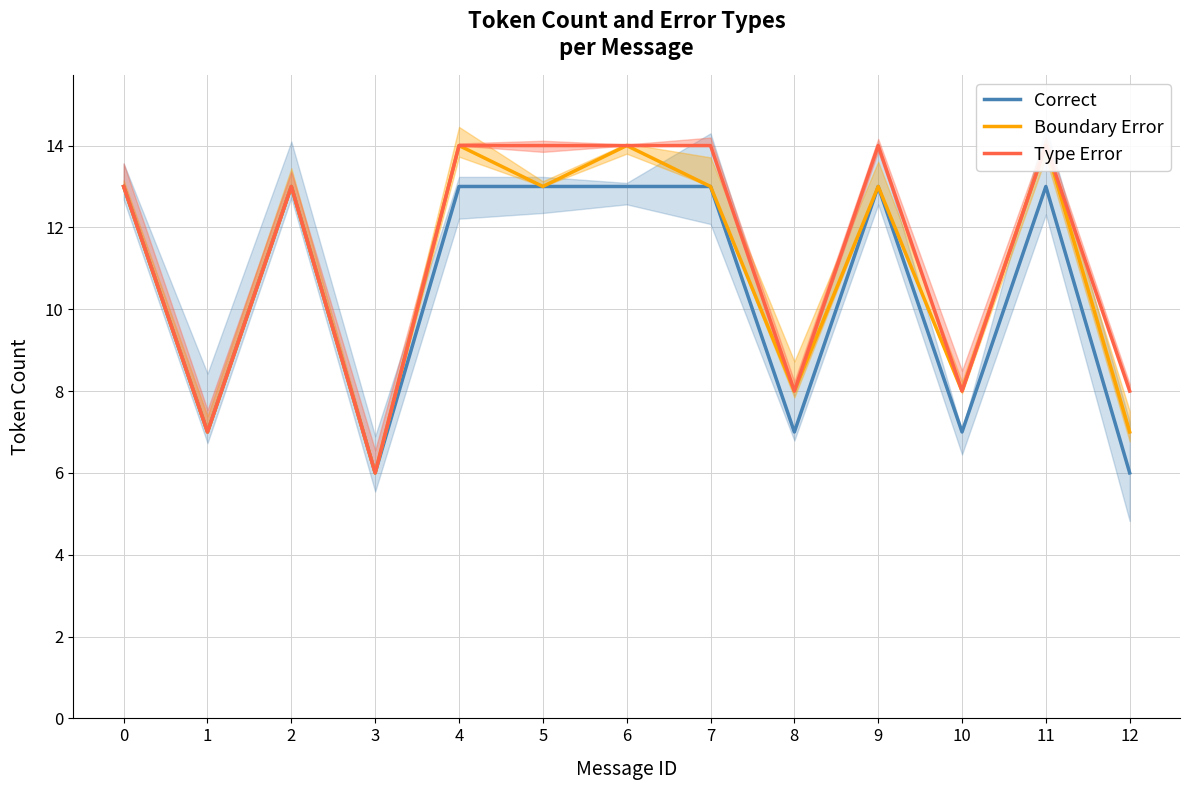

What is the sum of the Correct values at 7 and 3?

19